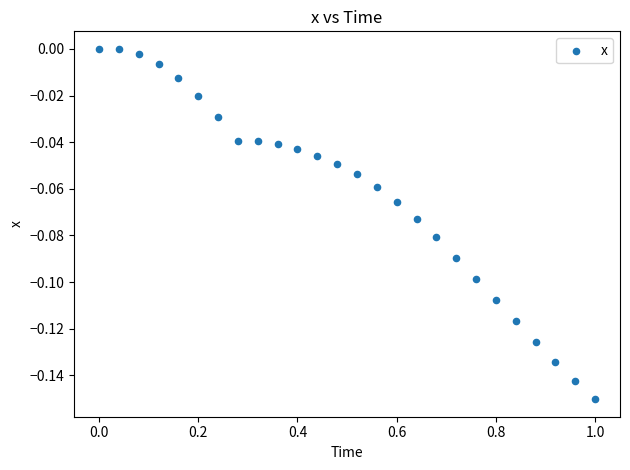

What is the range of X values (max minus min)?

1.0